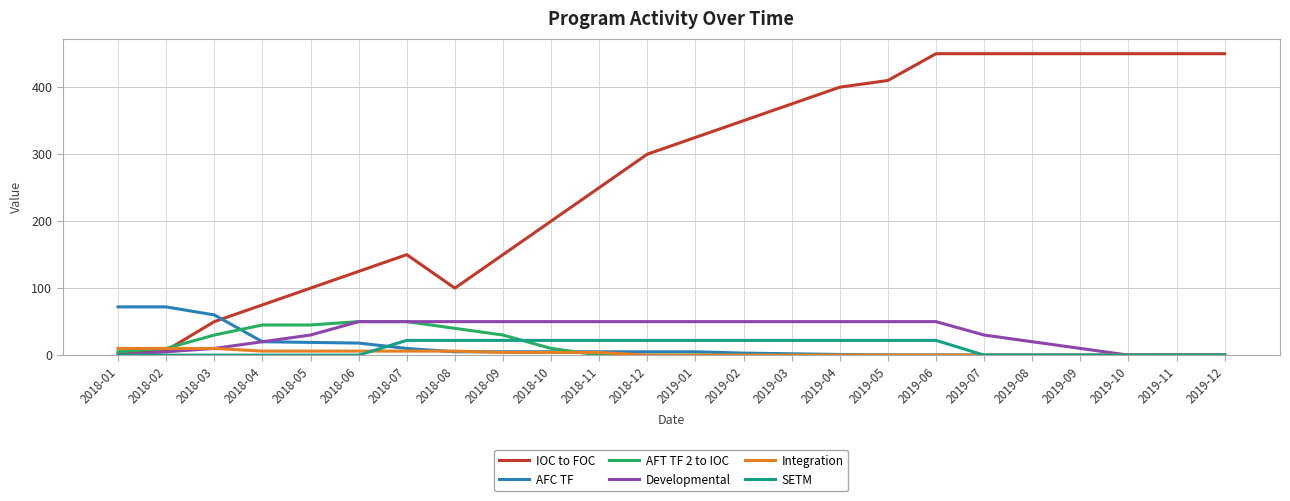

How many lines are shown in the chart?

6